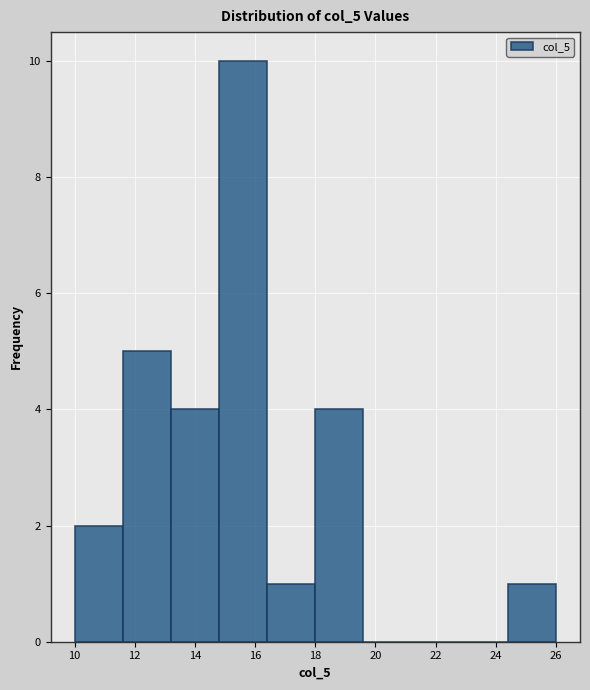

Reading left to right, transcribe this chart: for each bar, give the range it covers on the x-axis and its height. The values are not printed on the chart, so give them approximately, as read against the axis.

10.0 to 11.6: 2
11.6 to 13.2: 5
13.2 to 14.8: 4
14.8 to 16.4: 10
16.4 to 18.0: 1
18.0 to 19.6: 4
19.6 to 21.2: 0
21.2 to 22.8: 0
22.8 to 24.4: 0
24.4 to 26.0: 1